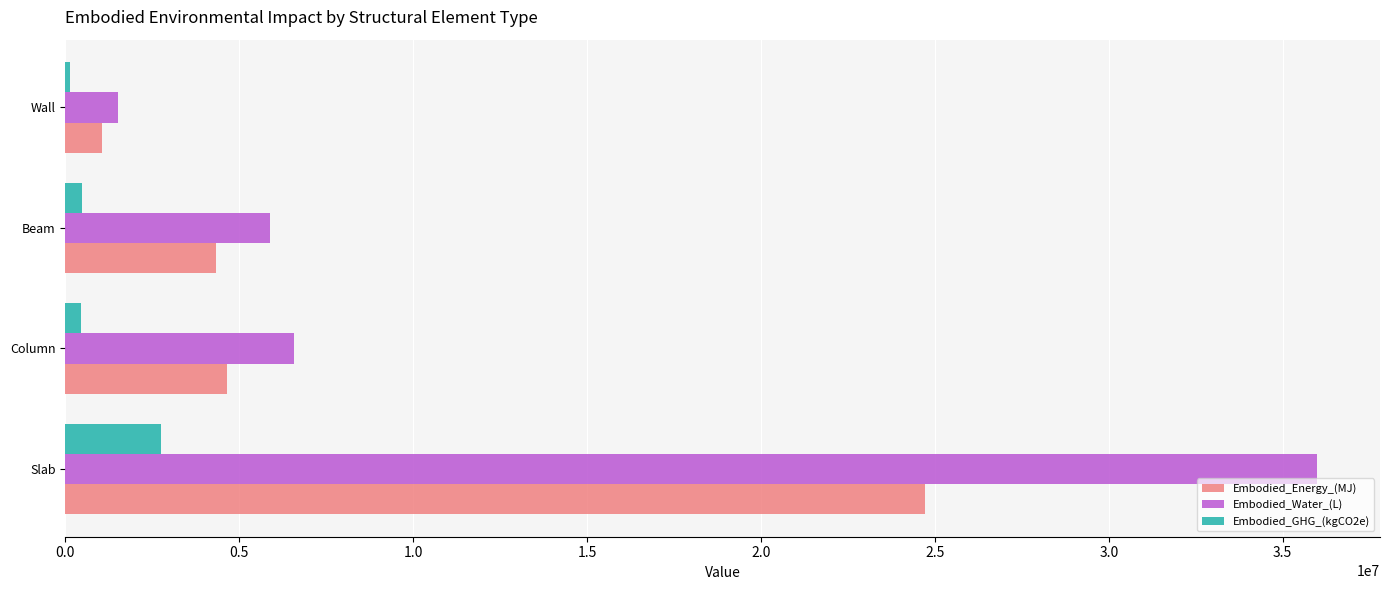

How many data points in Embodied_GHG_(kgCO2e) are above 488818?

2